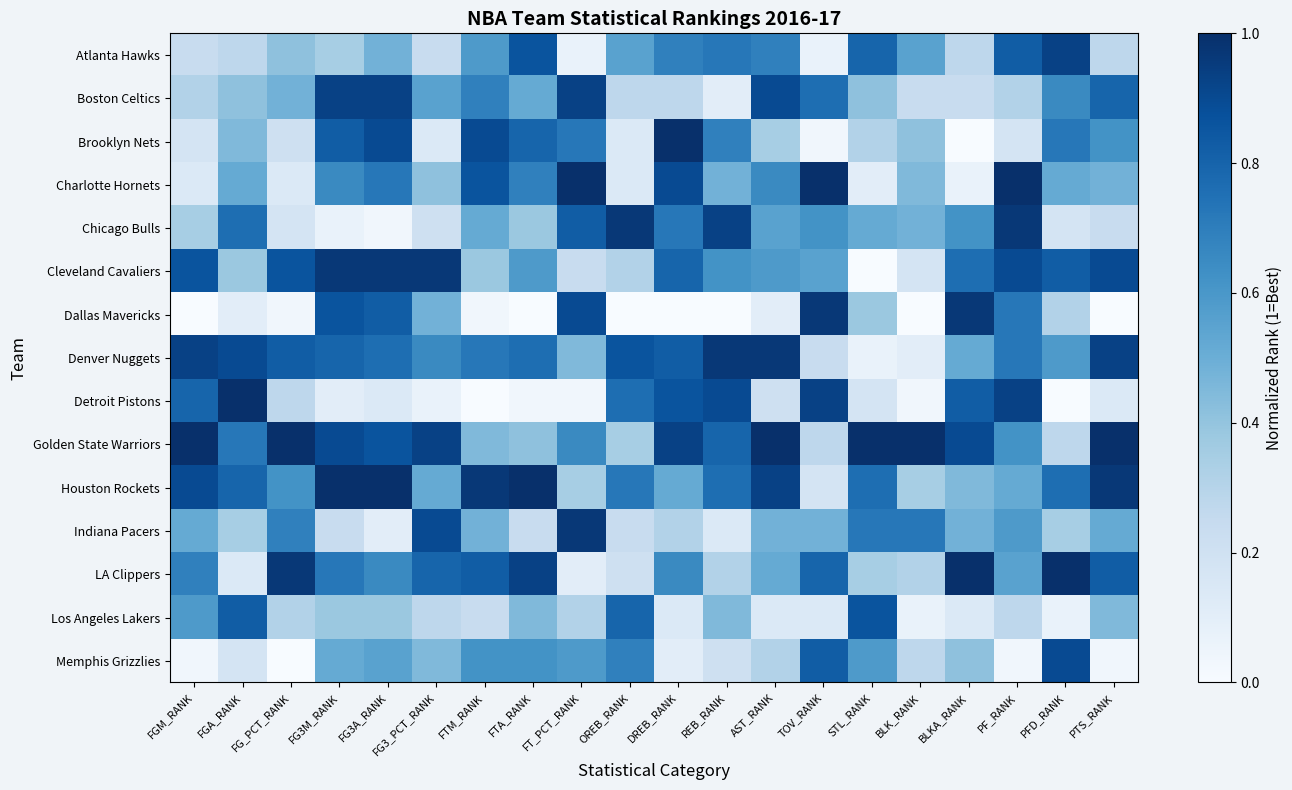

What is the difference between the highest and lowest values at DREB_RANK?

1.0